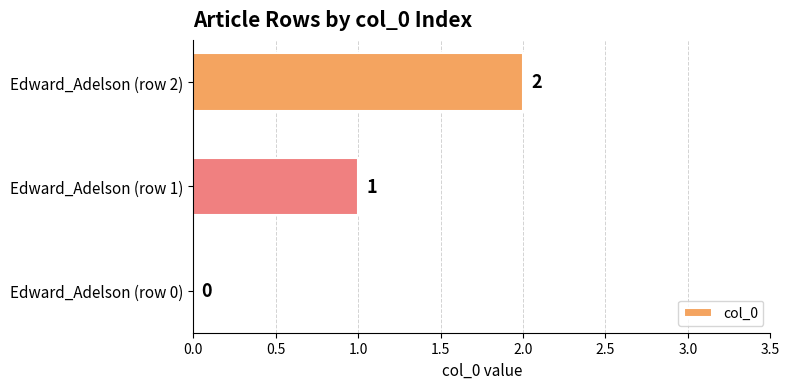

Is it true that the value at Edward_Adelson (row 0) is -1?

False